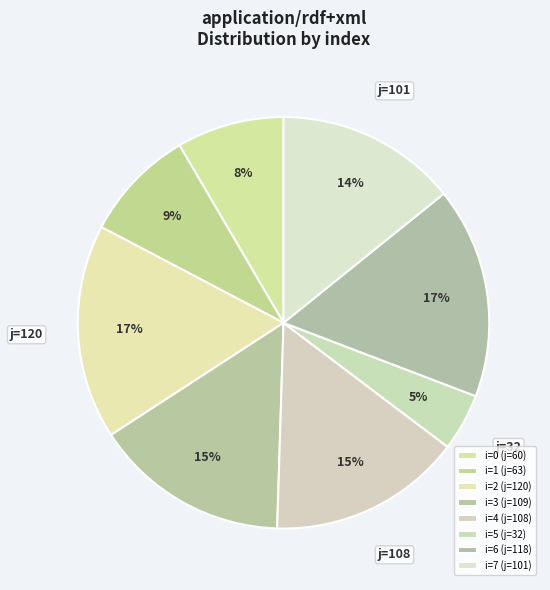

Is there any slice that represents more than half of the pie?

No